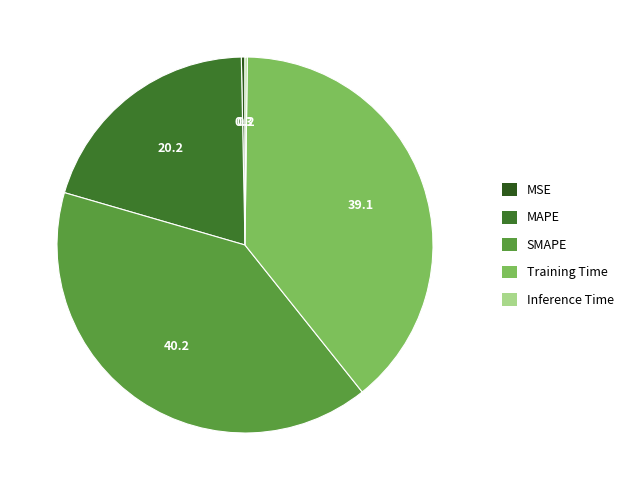

Which category has the smallest portion of the pie?

Inference Time